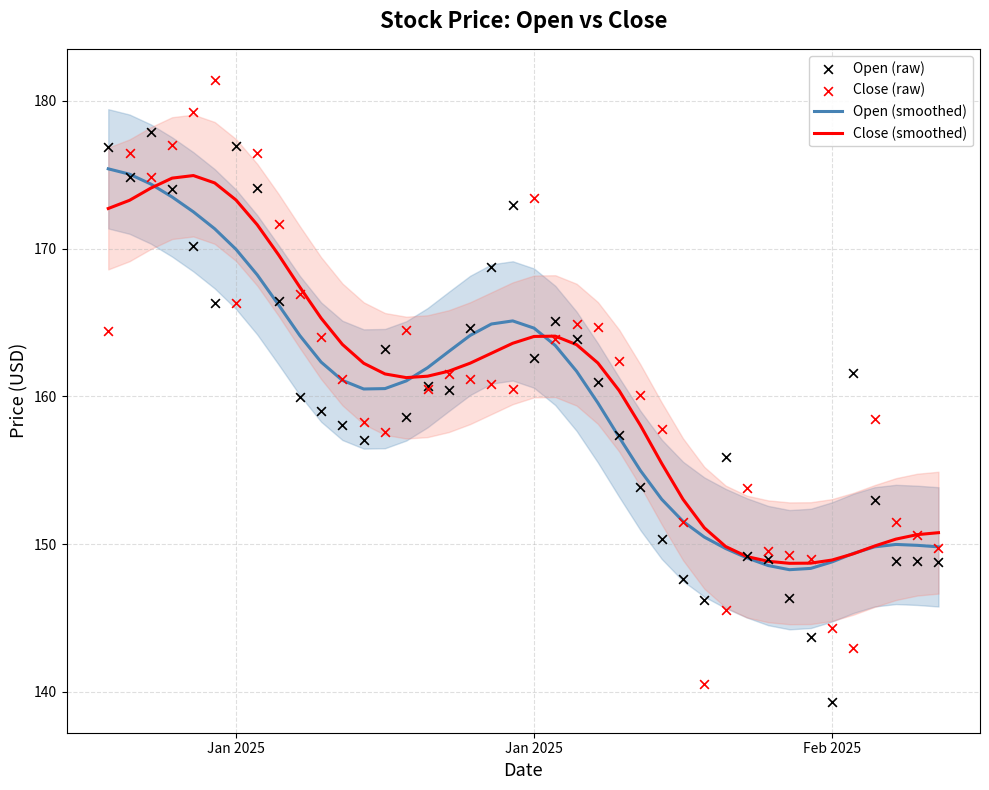

Which series contains the highest Y value?

Close (raw)